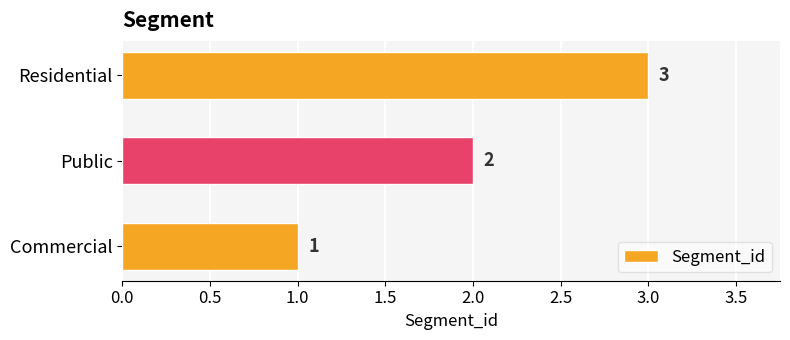

Is it true that the value at Public is 1?

False